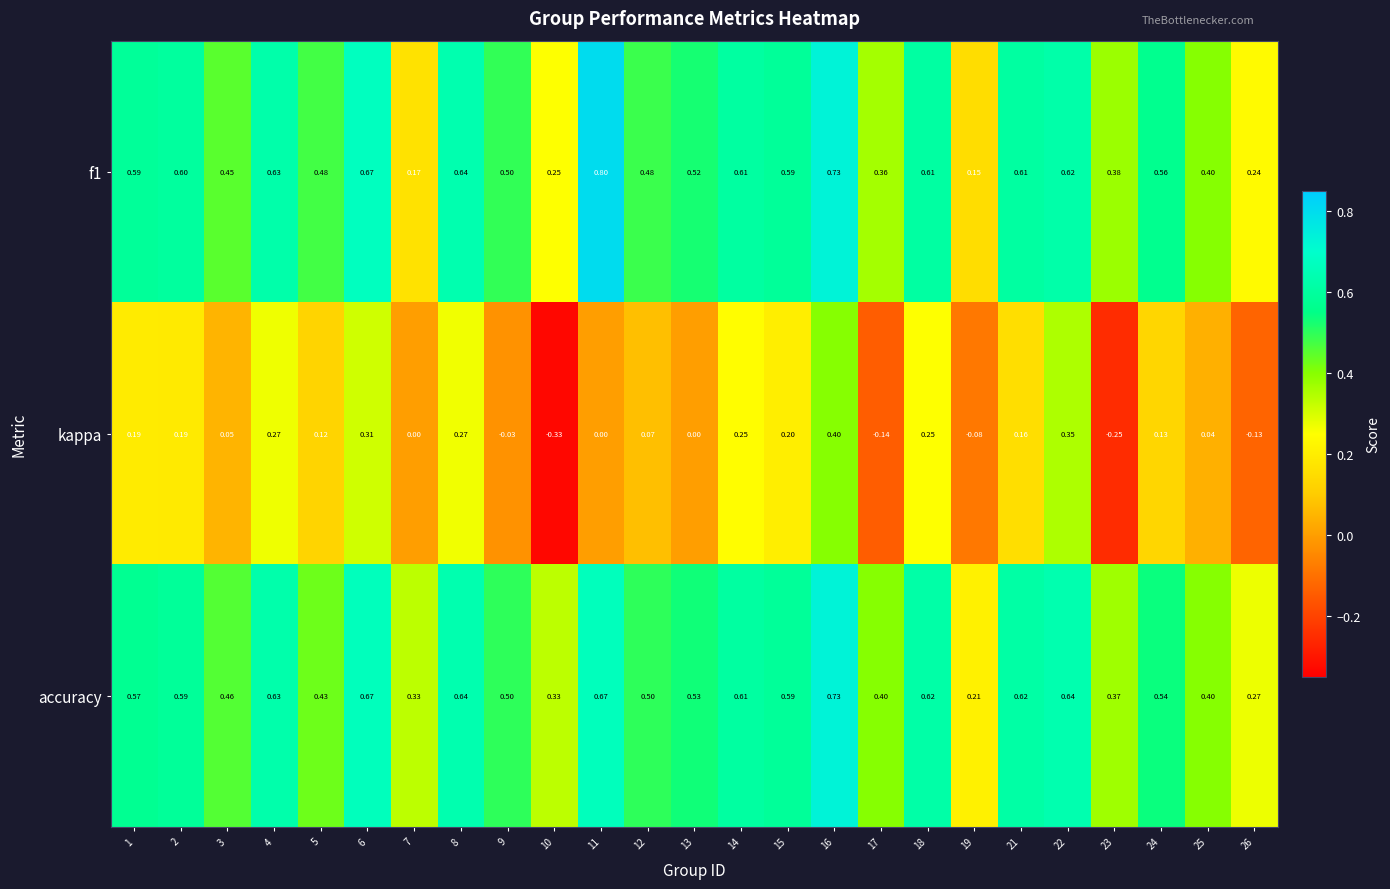

Which series has the largest range (max minus min)?

kappa